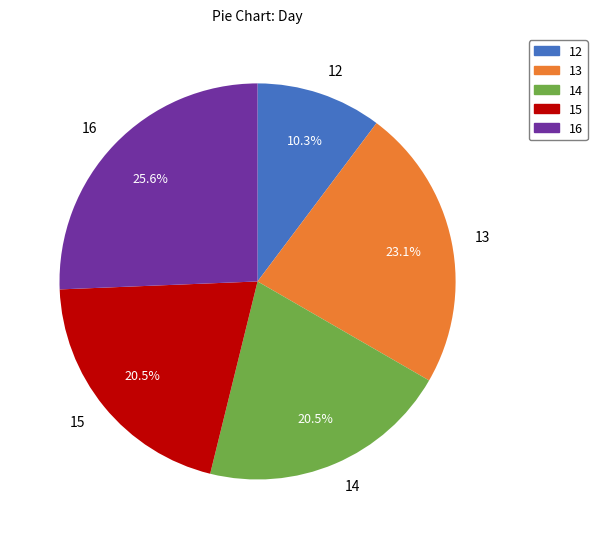

What is the total percentage of 16 and 13?

48.7%